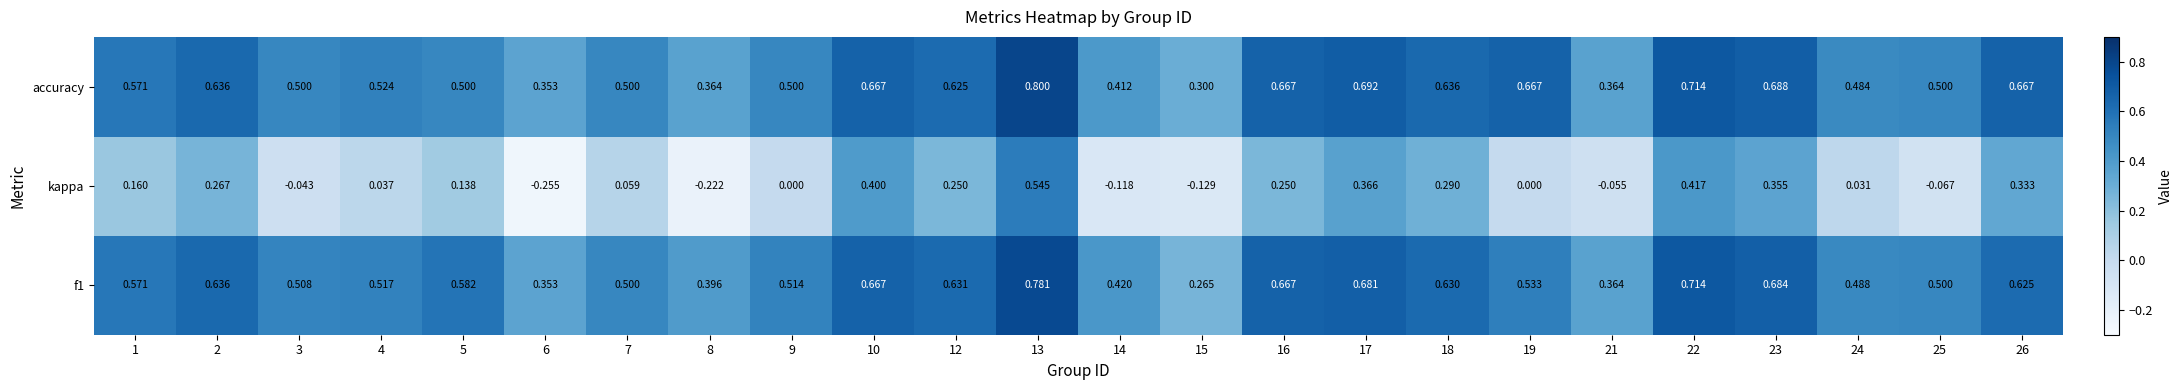

What is the spread (max minus min) of values at 12?

0.4